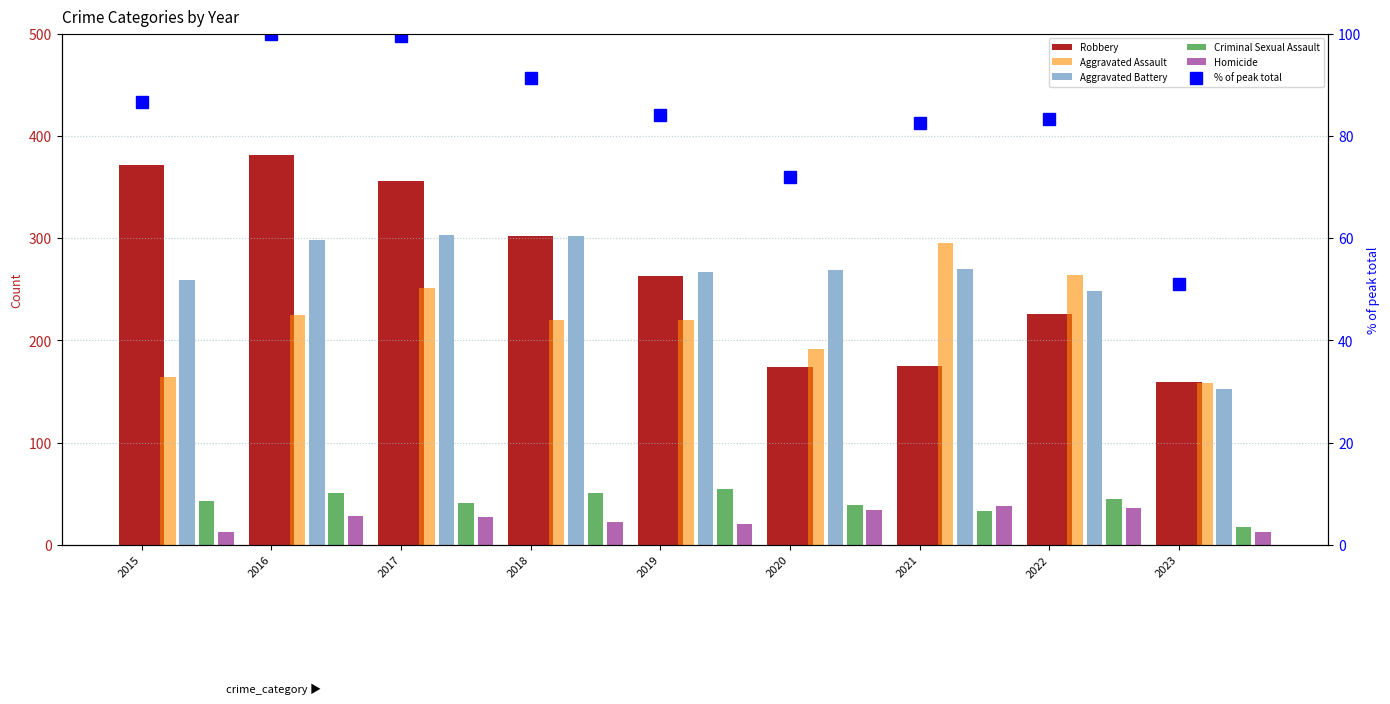

The Homicide series shows 36.0 at 2022. True or false?

True